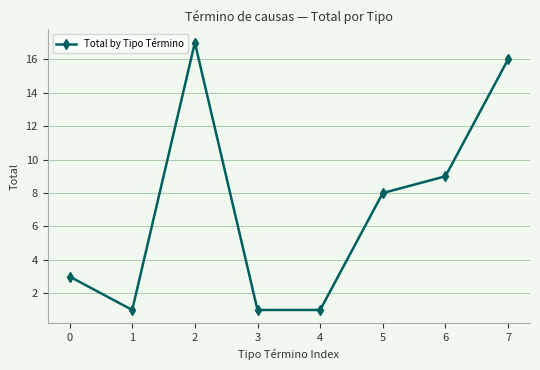

What is the average value?

7